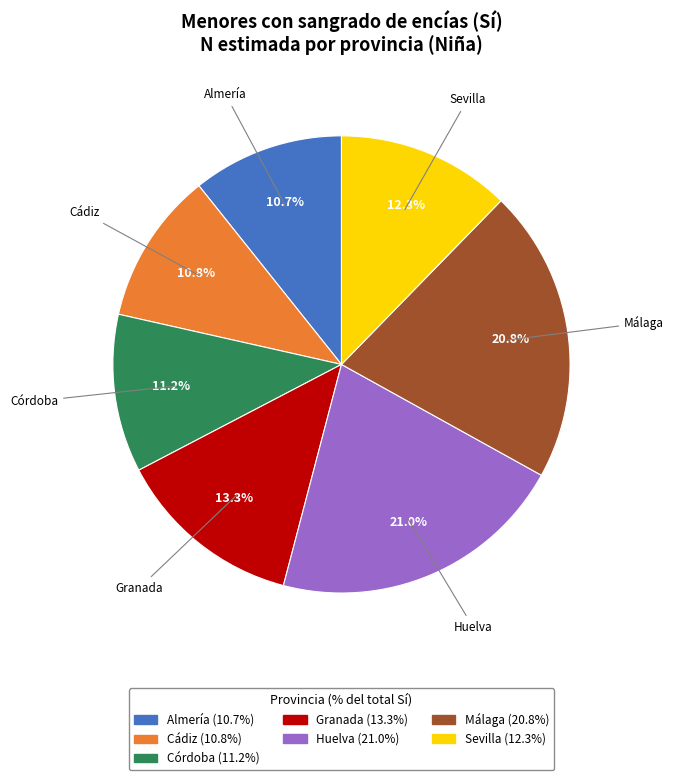

Is there any slice that represents more than half of the pie?

No